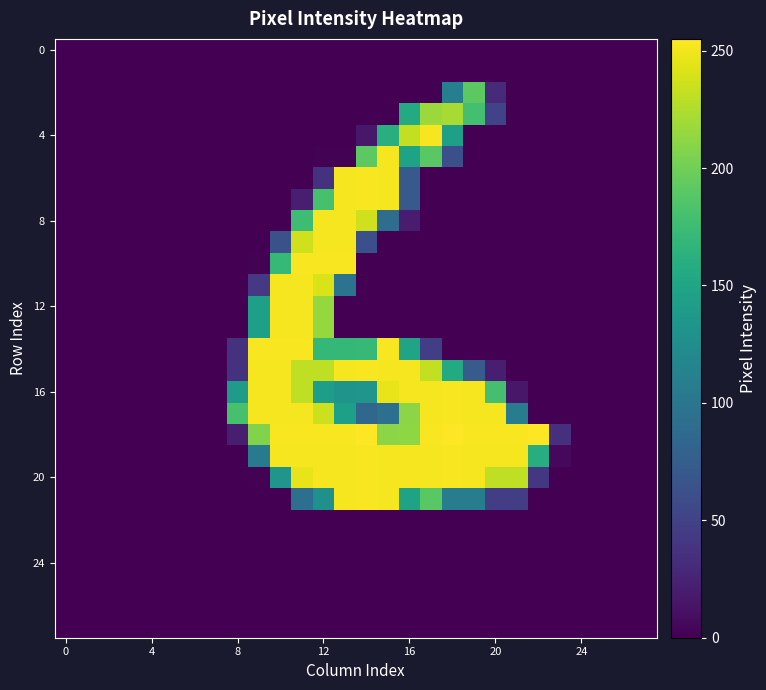

How many distinct data groups are displayed?

28